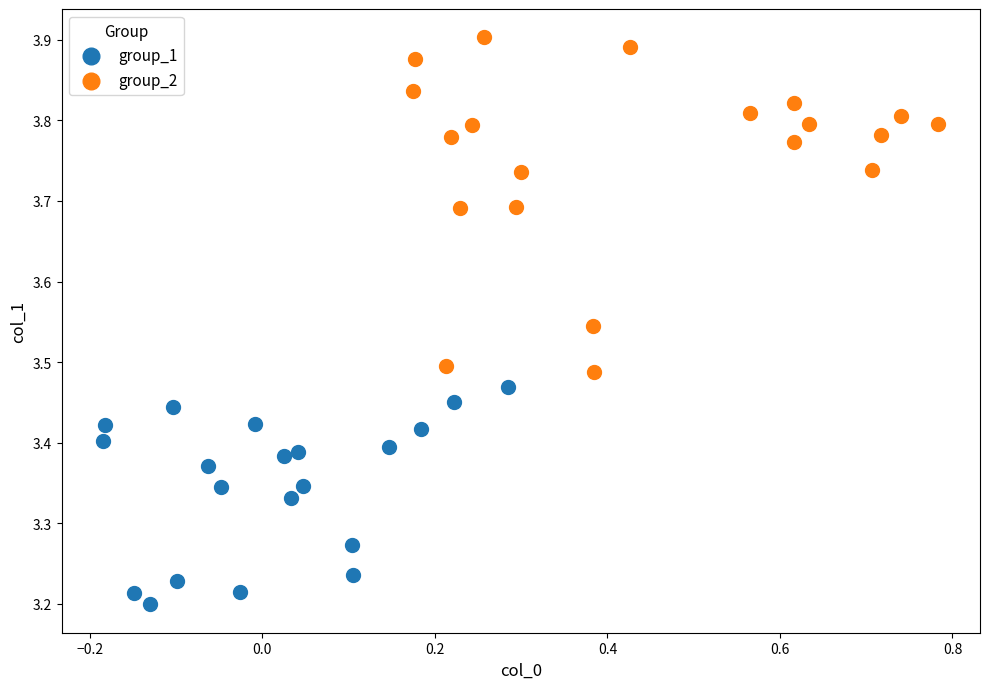

Which series reaches the maximum Y coordinate?

group_2